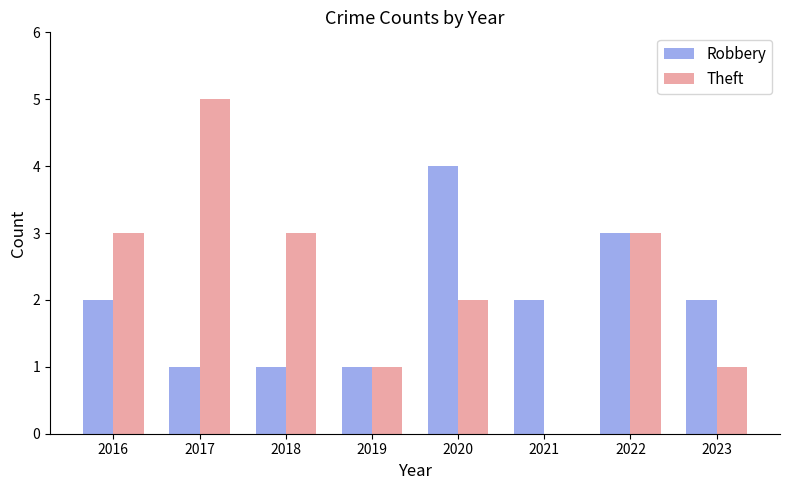

The Robbery series shows 2 at 2016. True or false?

True